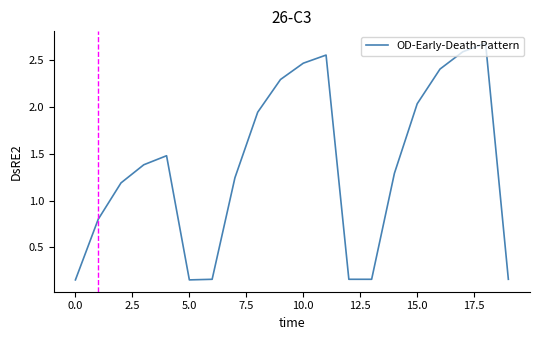

What is the greatest value displayed?

2.7